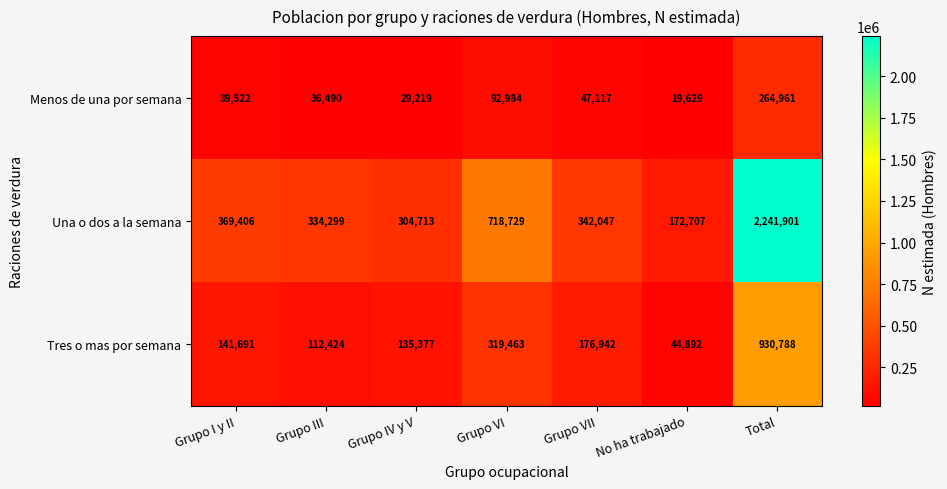

Rank the categories by Menos de una por semana value from lowest to highest.

No ha trabajado, Grupo IV y V, Grupo III, Grupo I y II, Grupo VII, Grupo VI, Total